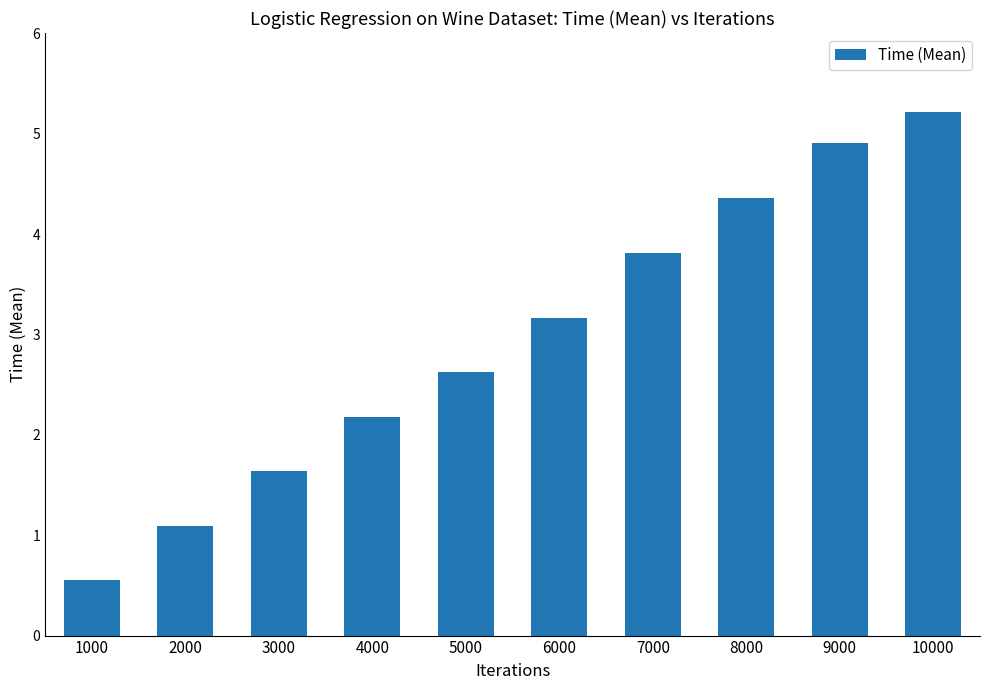

Is it true that the value at 5000 is 1.4?

False